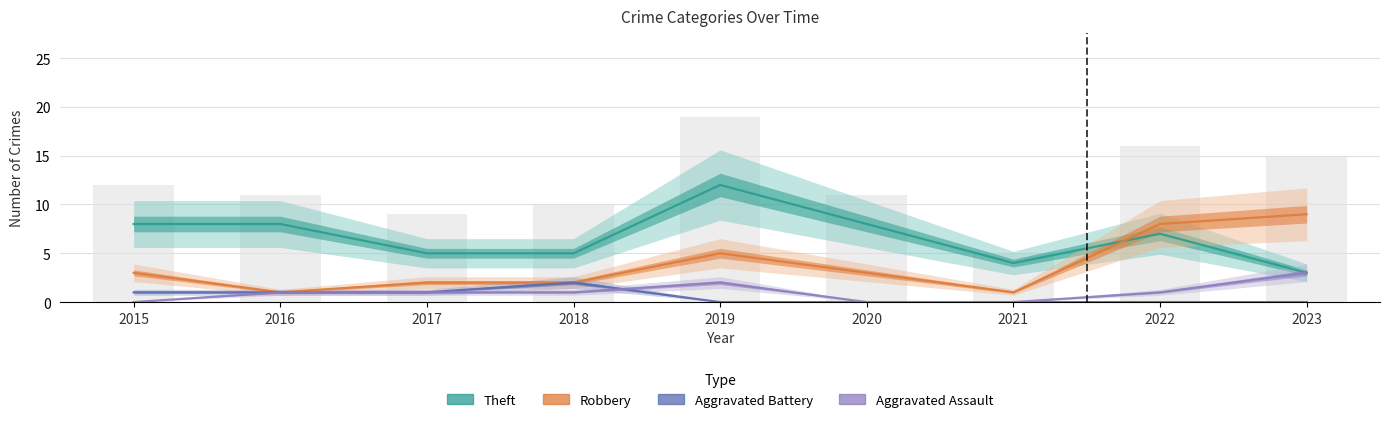

What is the sum of all Aggravated Assault values?

9